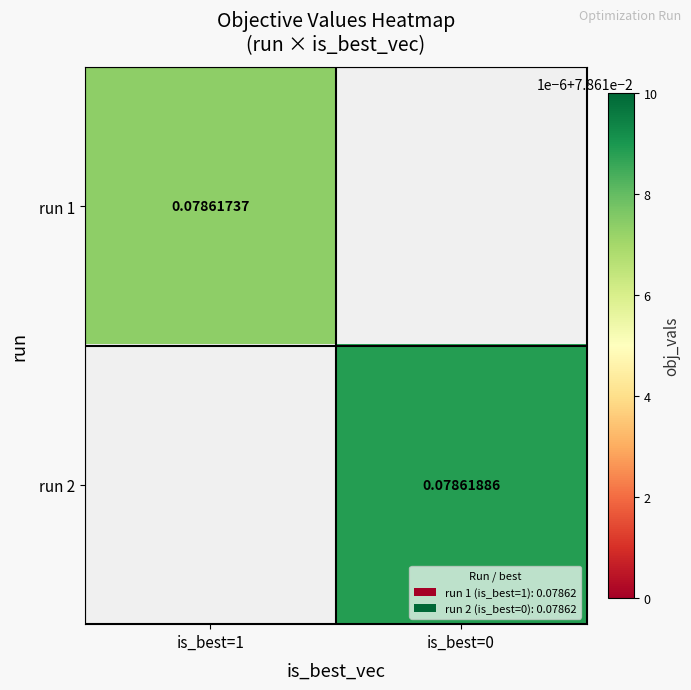

How many series are shown in this chart?

2